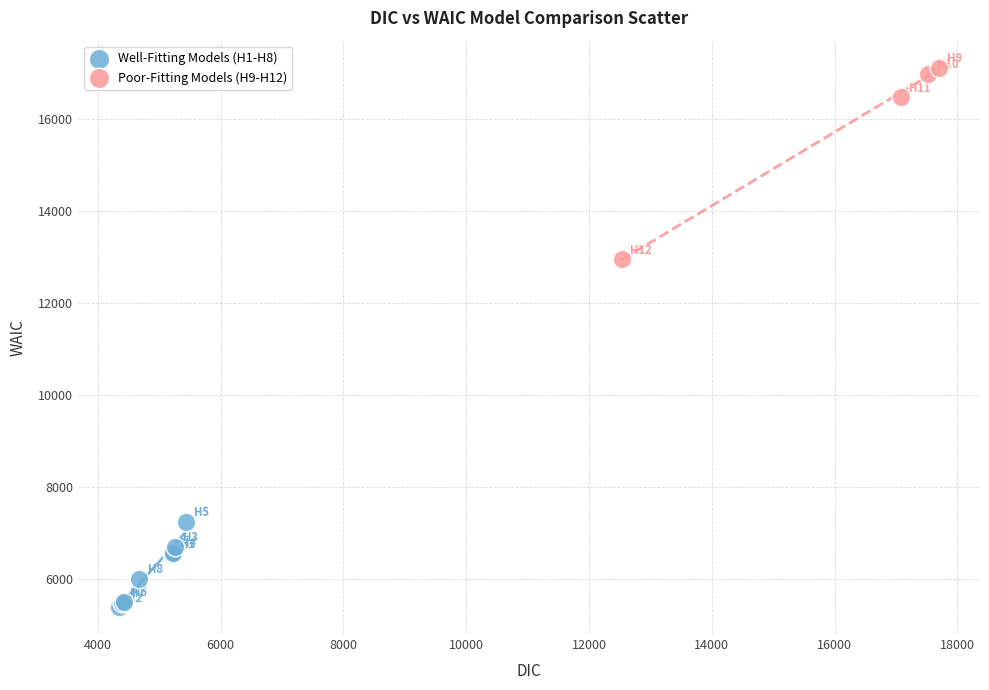

Which series reaches the maximum Y coordinate?

Poor-Fitting Models (H9-H12)